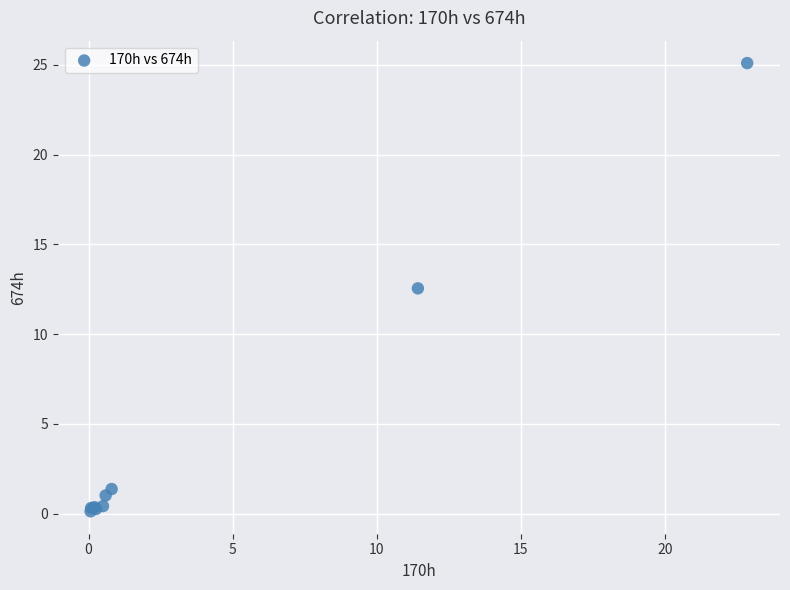

What Y value in the scatter plot is closest to 12?

12.5